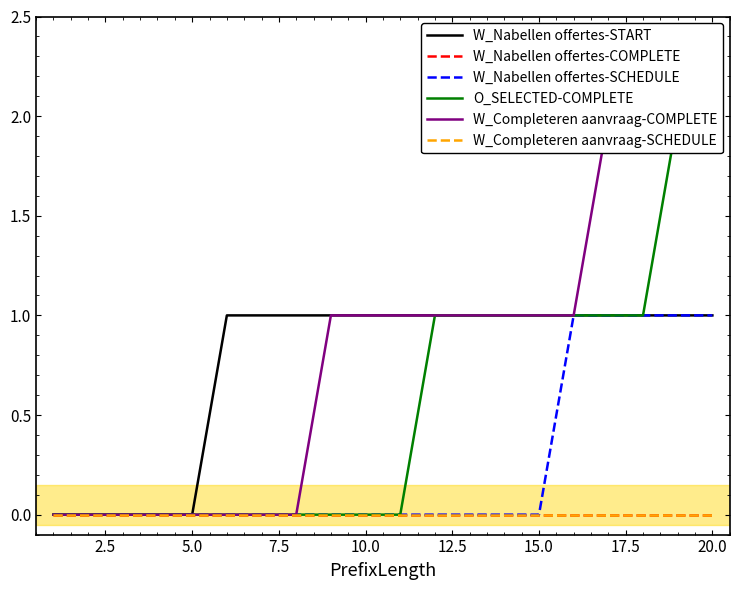

True or false: O_SELECTED-COMPLETE and W_Nabellen offertes-SCHEDULE cross at least once.

False